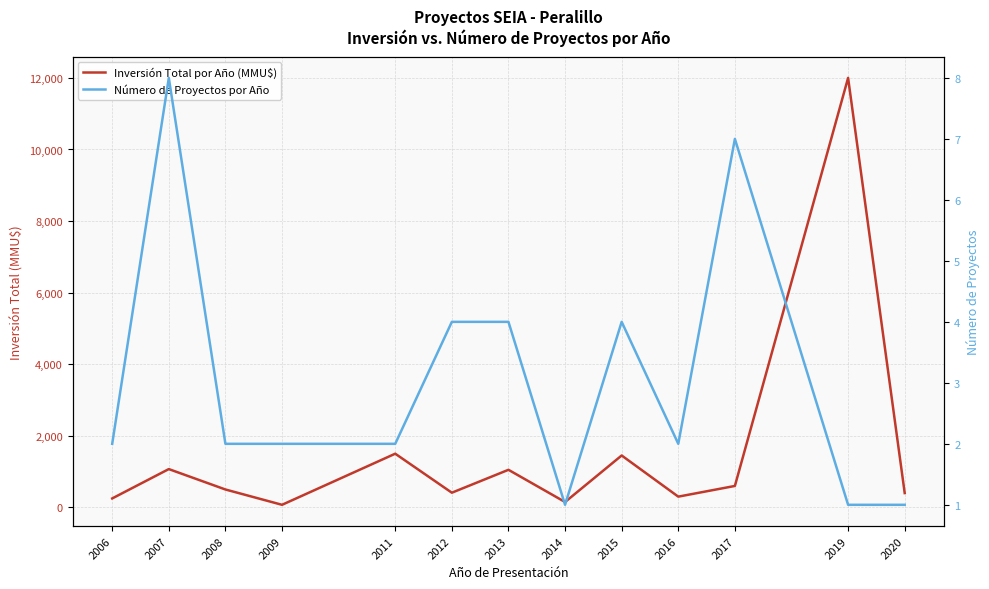

Rank the categories by Número de Proyectos por Año value from highest to lowest.

2007, 2017, 2012, 2013, 2015, 2006, 2008, 2009, 2011, 2016, 2014, 2019, 2020